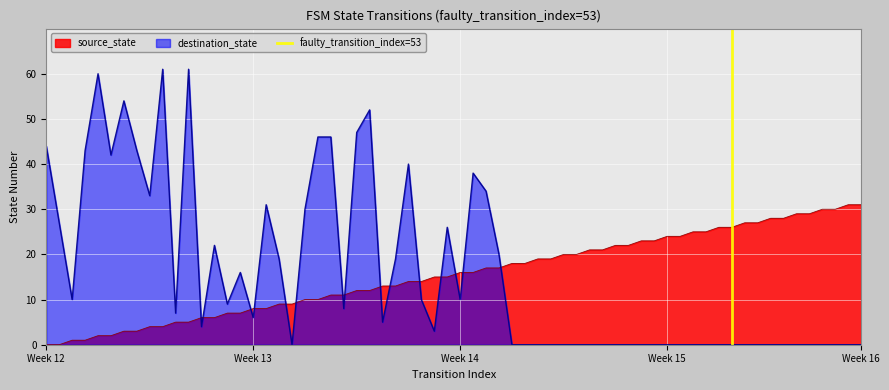

The destination_state series shows 10 at Week 14. True or false?

True